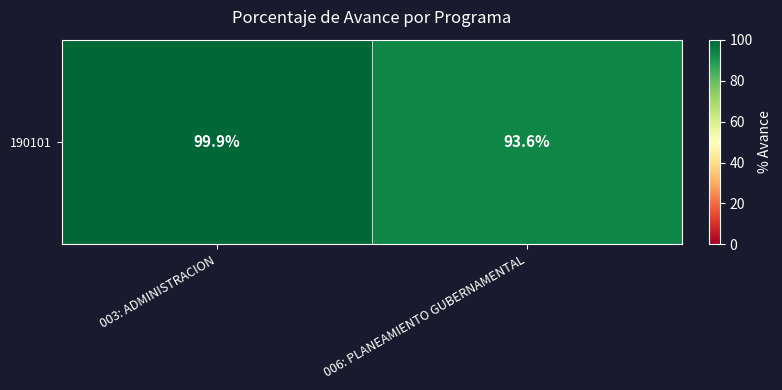

How many values are below 99?

1